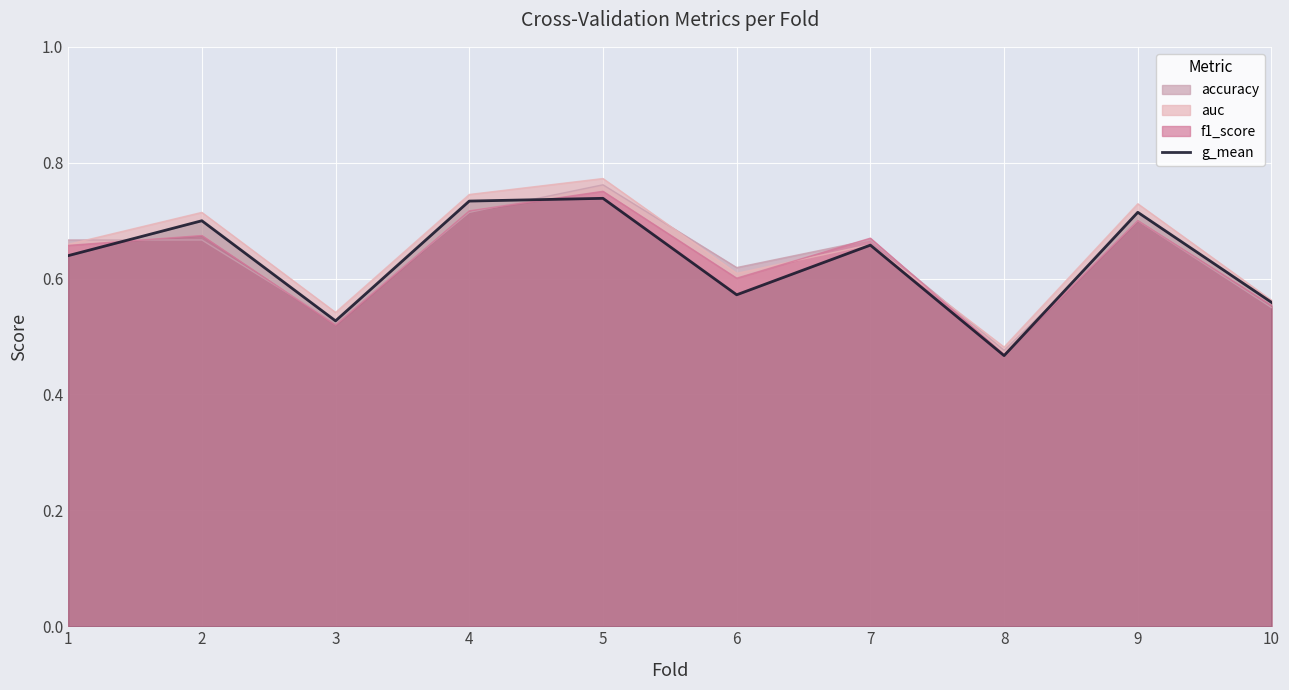

Count the values in the range 0 to 1.

10